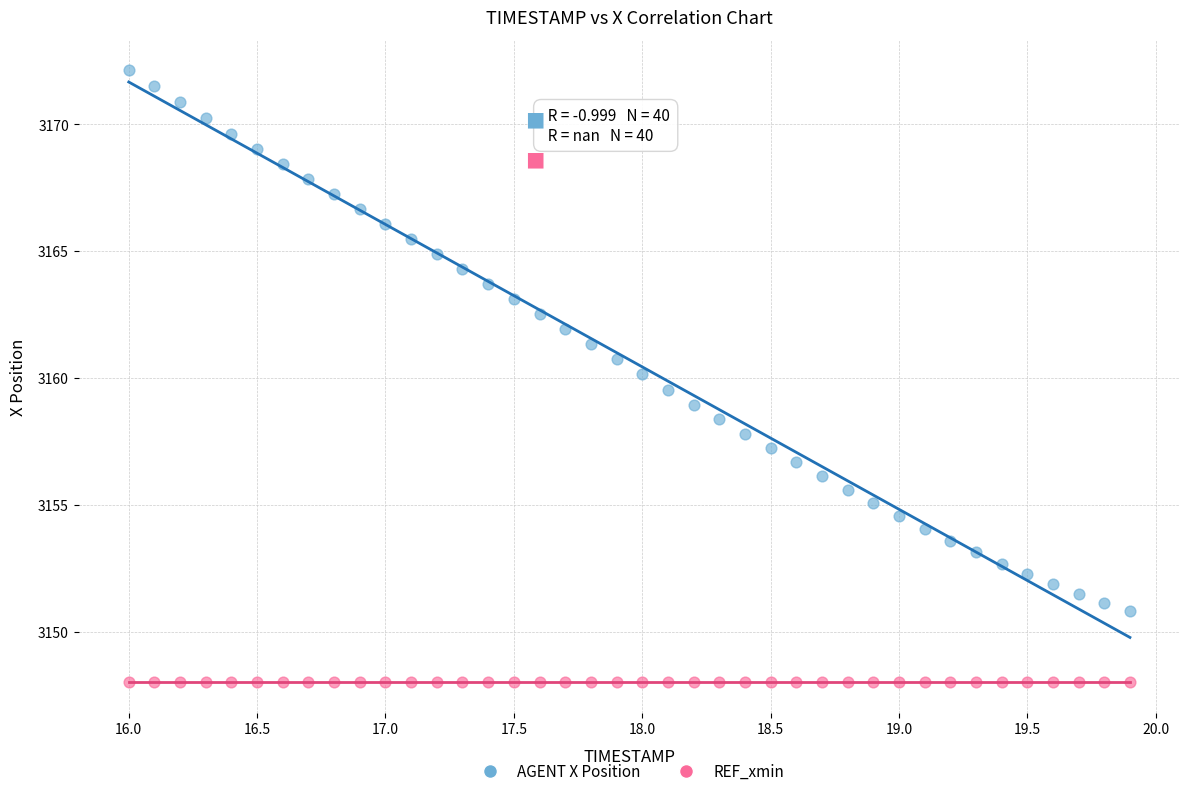

Which series contains the lowest Y value?

REF_xmin